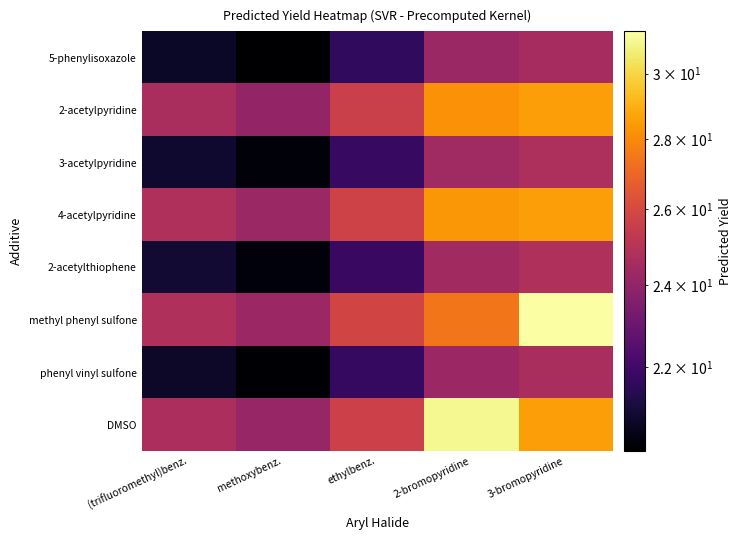

At which category does the chart reach its minimum across all series?

methoxybenz.